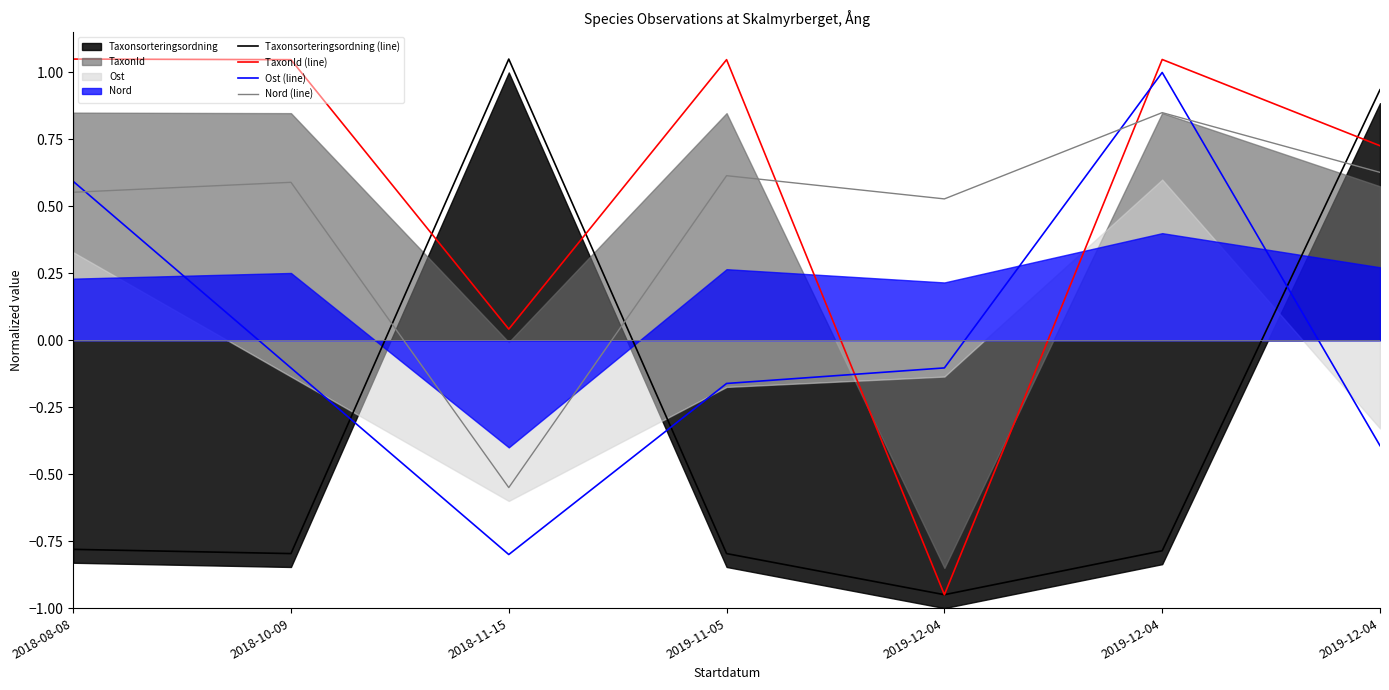

Where do Ost (line) and Nord (line) first cross each other?

2018-08-08 and 2018-10-09